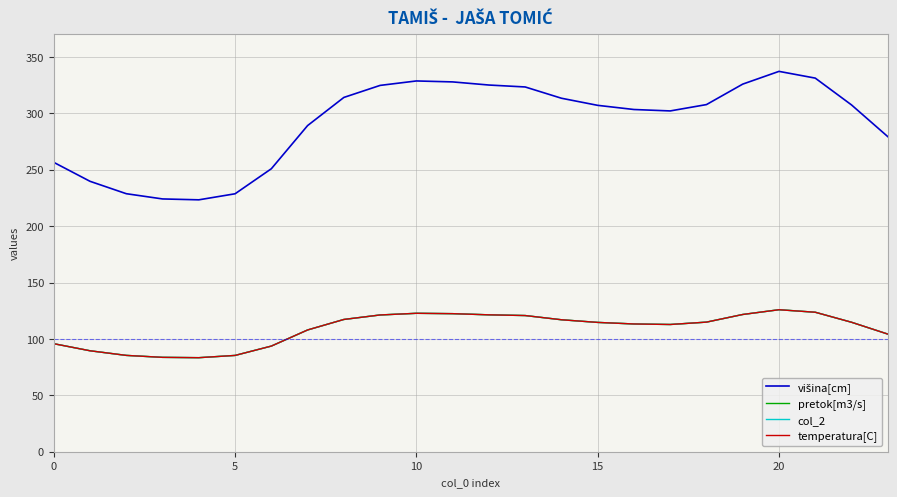

Reading left to right, what are all the values shown in this chart?

višina[cm]: 256.5	239.7	228.7	224.1	223.3	228.7	250.9	289.1	314.1	324.7	328.7	327.8	325.1	323.3	313.4	307.1	303.4	302.1	307.7	325.9	337.2	331.2	307.4	279.3
pretok[m3/s]: 95.8	89.5	85.4	83.7	83.4	85.4	93.7	107.9	117.3	121.2	122.7	122.4	121.4	120.7	117.0	114.6	113.3	112.8	114.9	121.7	125.9	123.6	114.8	104.3
col_2: 95.8	89.5	85.4	83.7	83.4	85.4	93.7	107.9	117.3	121.2	122.7	122.4	121.4	120.7	117.0	114.6	113.3	112.8	114.9	121.7	125.9	123.6	114.8	104.3
temperatura[C]: 95.8	89.5	85.4	83.7	83.4	85.4	93.7	107.9	117.3	121.2	122.7	122.4	121.4	120.7	117.0	114.6	113.3	112.8	114.9	121.7	125.9	123.6	114.8	104.3